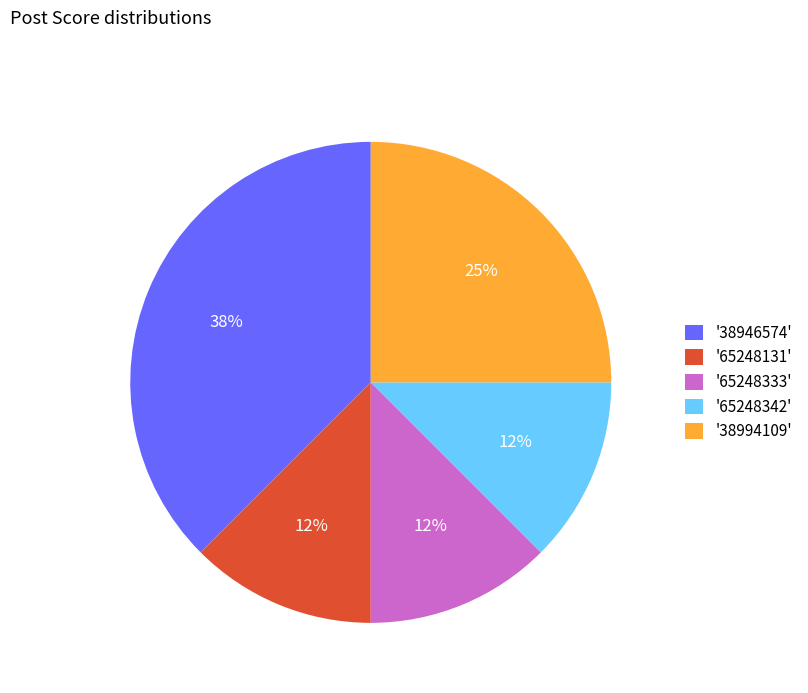

Which slice is the largest?

'38946574'